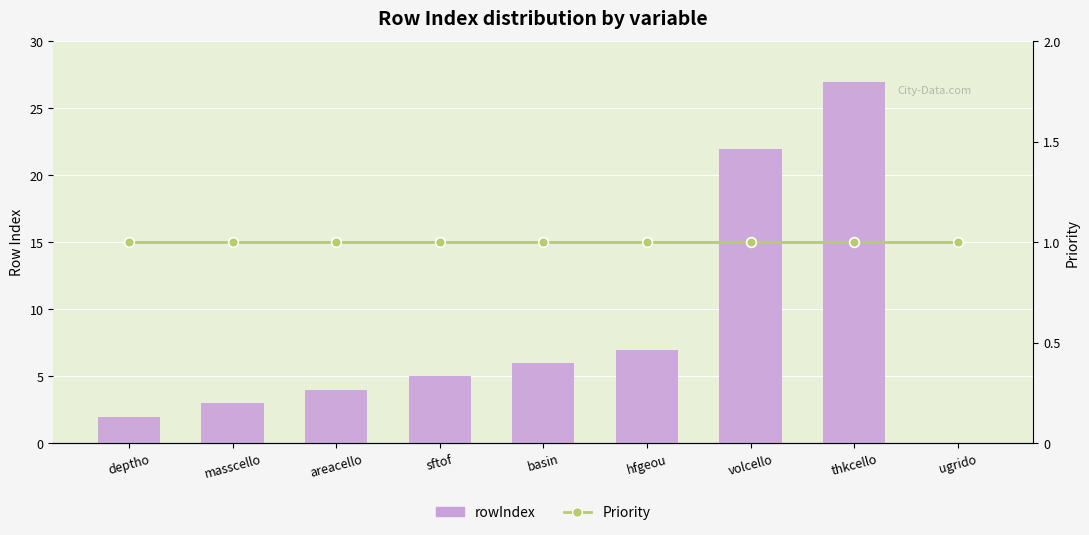

Count the number of categories in the chart.

9